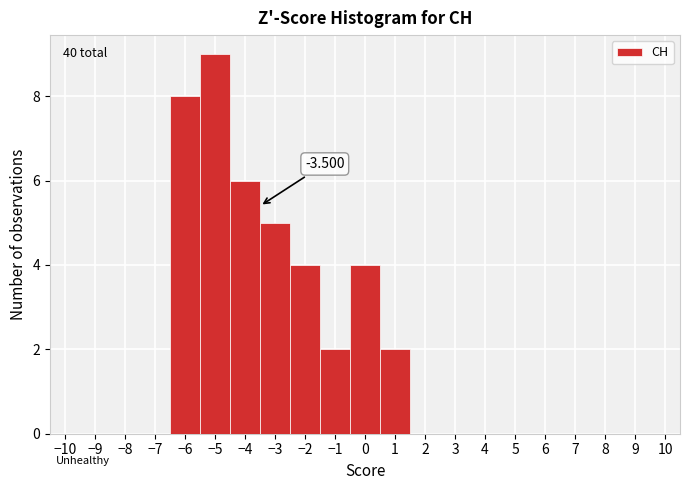

Which range on the x-axis has the tallest bar?

-5.5 to -4.5